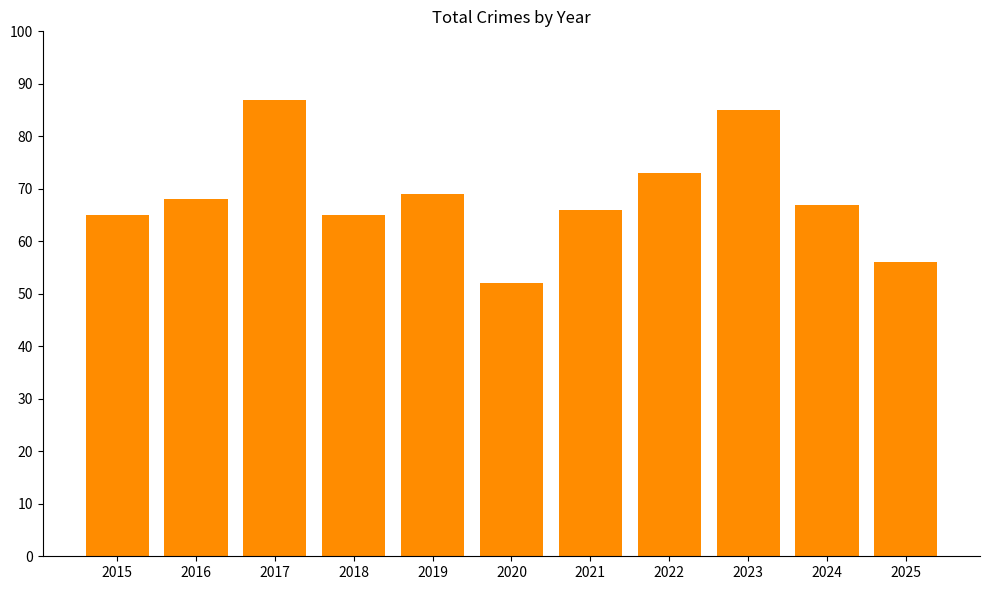

What is the average value?

68